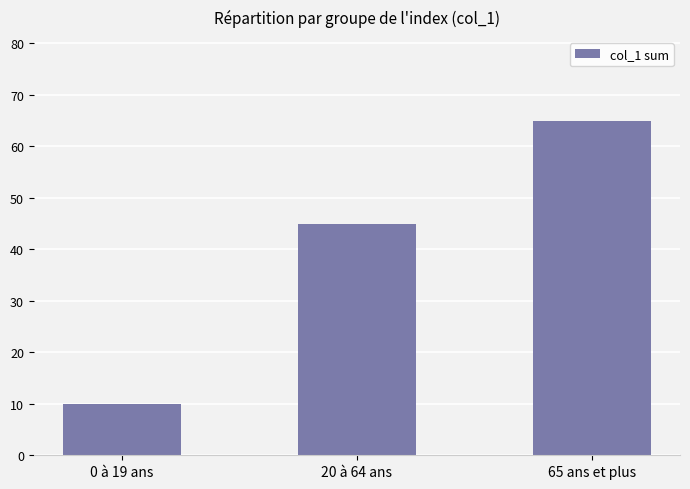

What is the ratio of the value at 20 à 64 ans to the value at 0 à 19 ans?

4.5